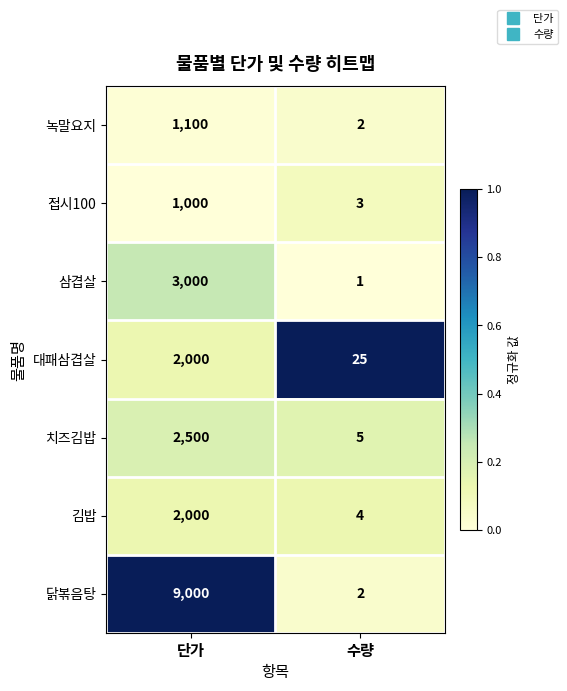

What is the total value across all series at 수량?

42